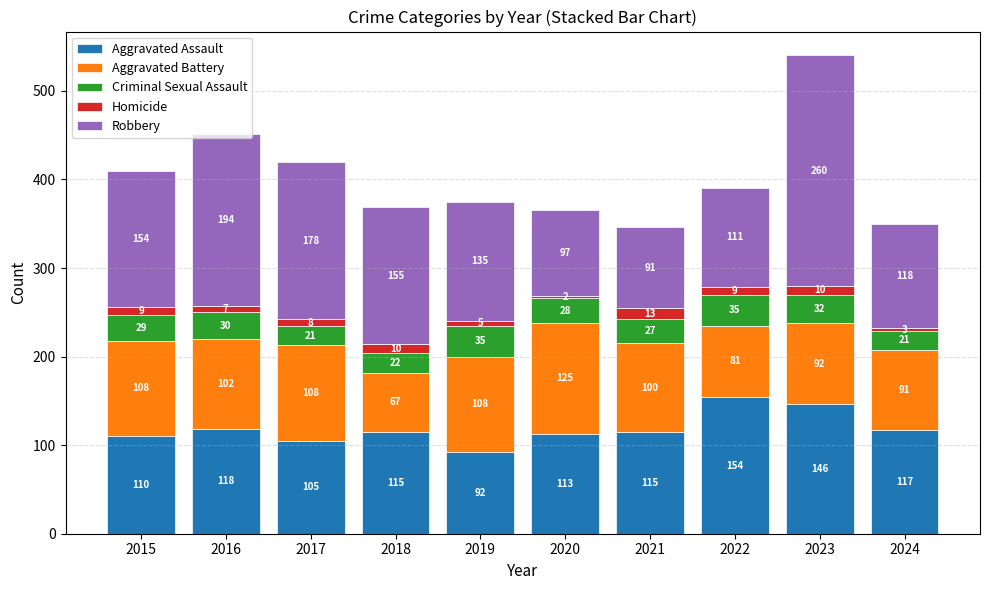

Where does the Aggravated Assault series first go above 115?

2016